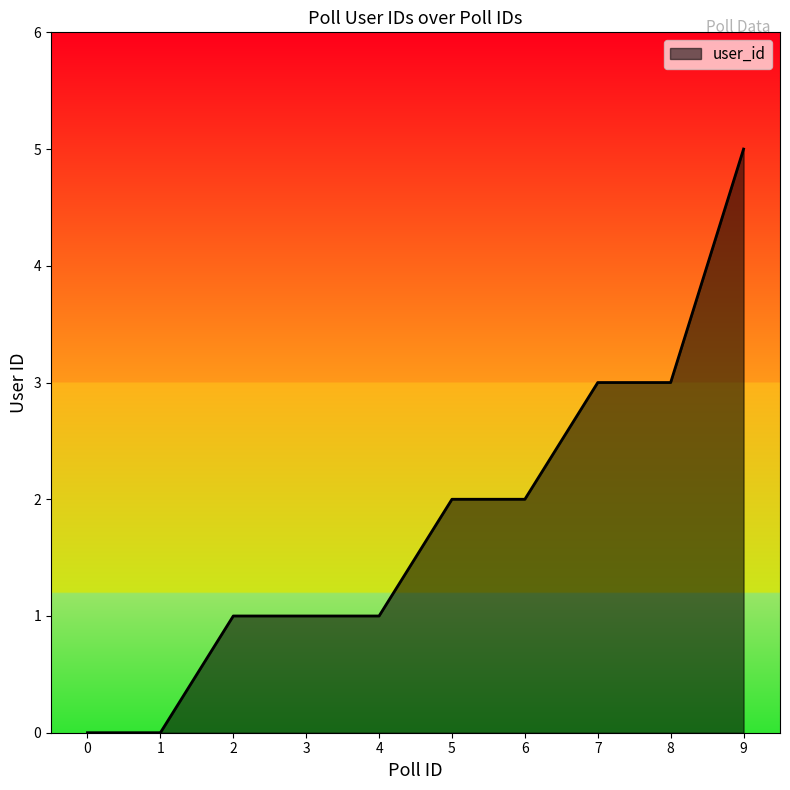

What is the difference between the maximum and minimum values?

5